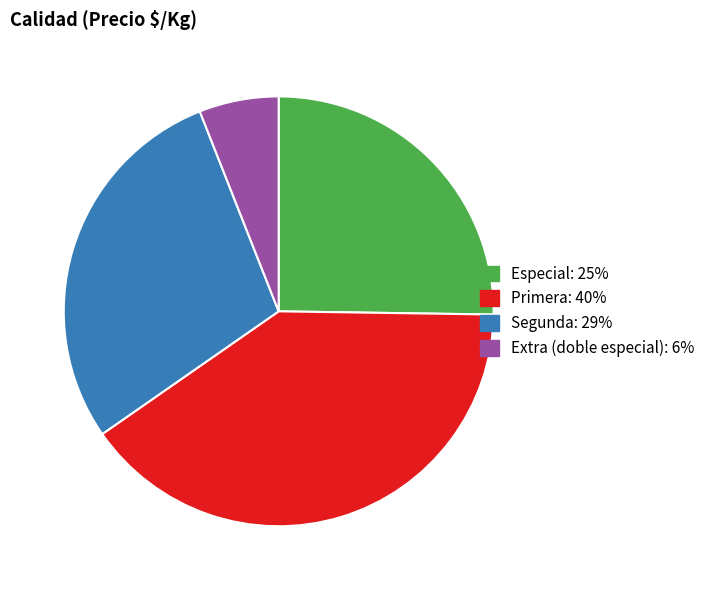

How many segments does this pie chart have?

4